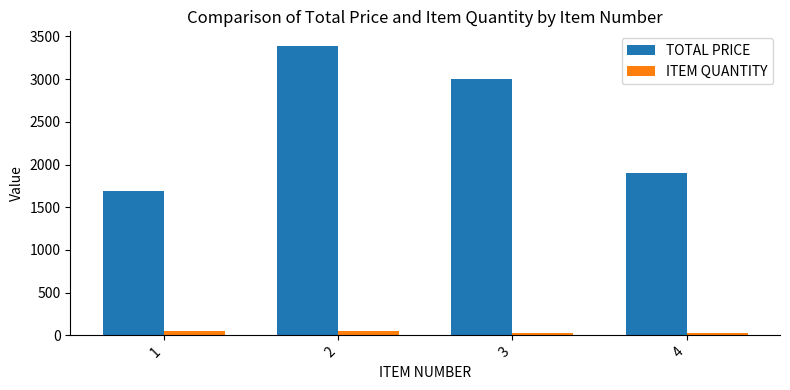

Rank the series at 4 from lowest to highest value.

ITEM QUANTITY, TOTAL PRICE